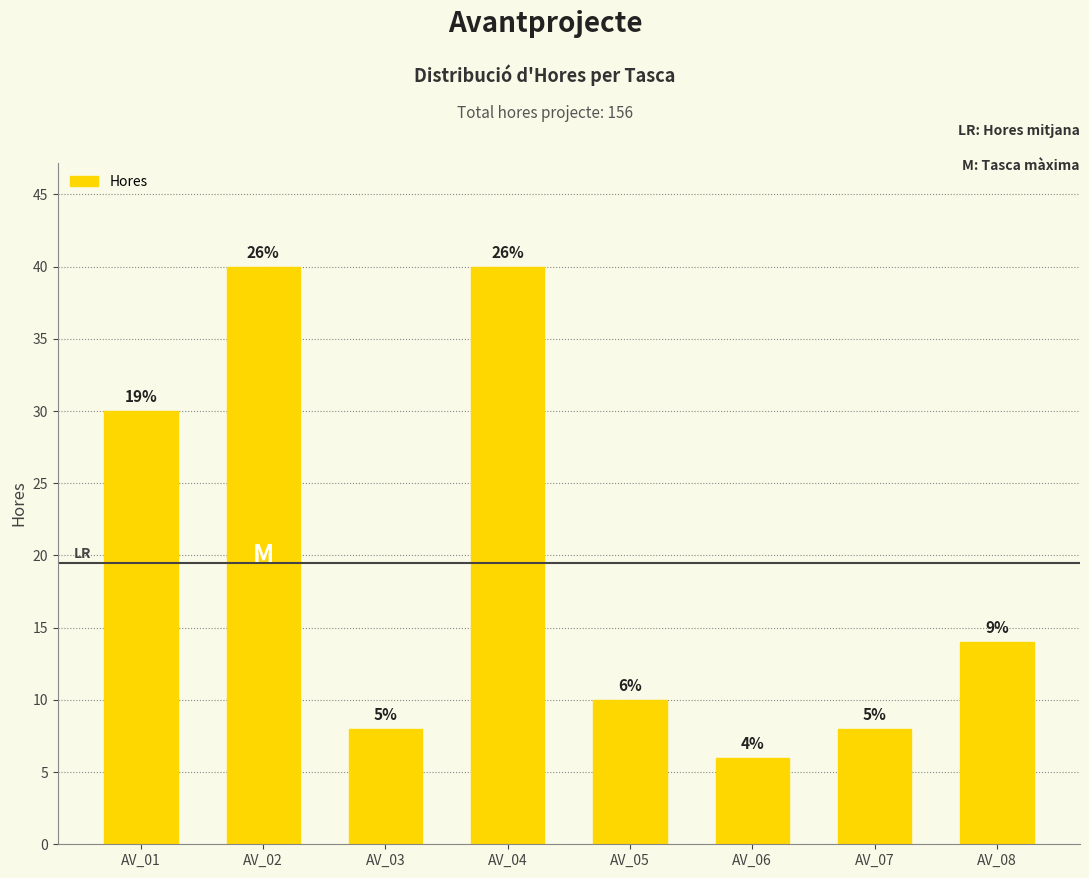

What is the difference between the maximum and minimum values?

34